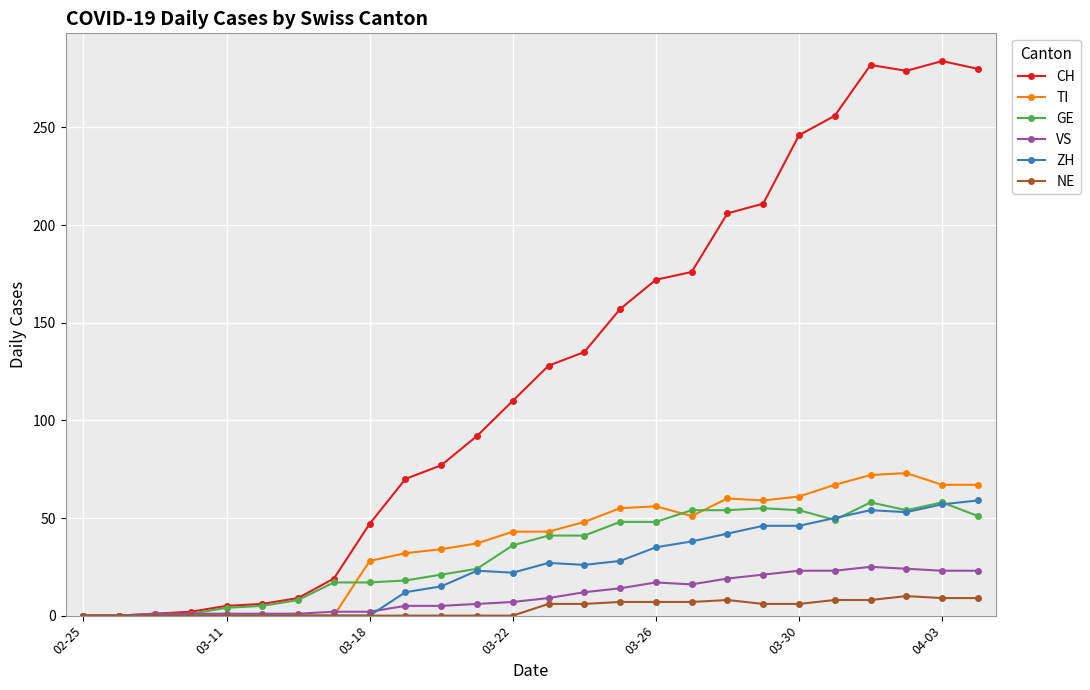

Which series has the largest range (max minus min)?

CH